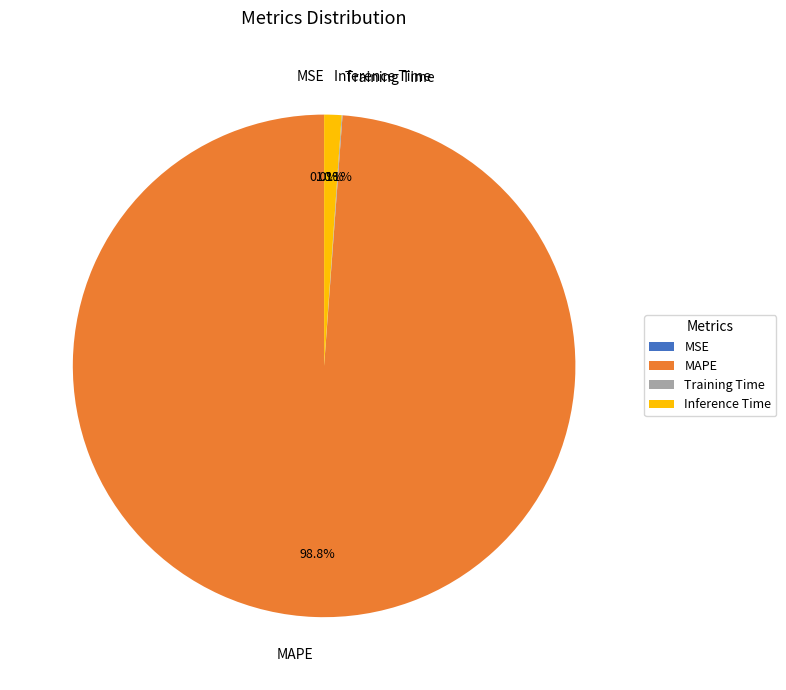

Which category accounts for the majority?

MAPE